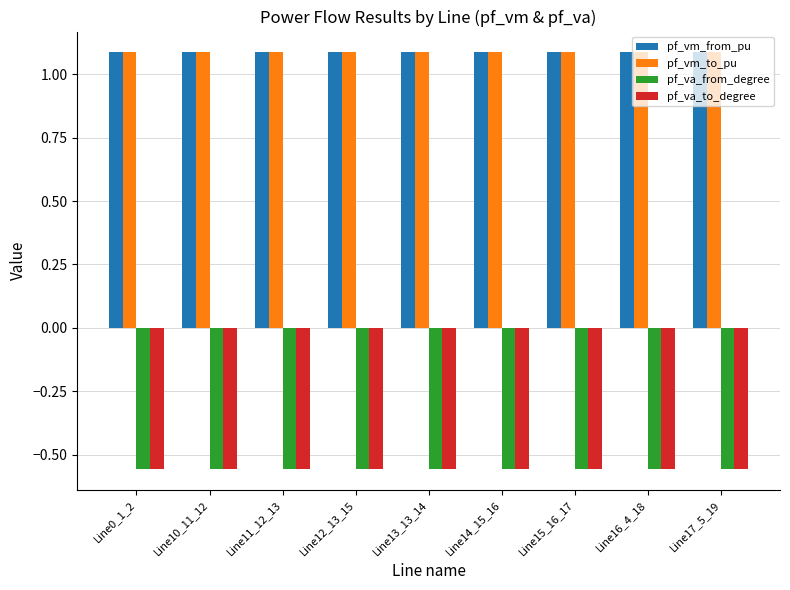

What is the sum of the pf_va_from_degree values at Line16_4_18 and Line12_13_15?

-1.1